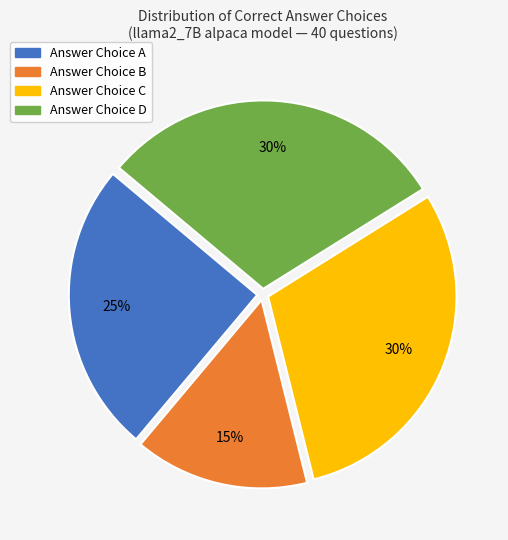

How many segments does this pie chart have?

4